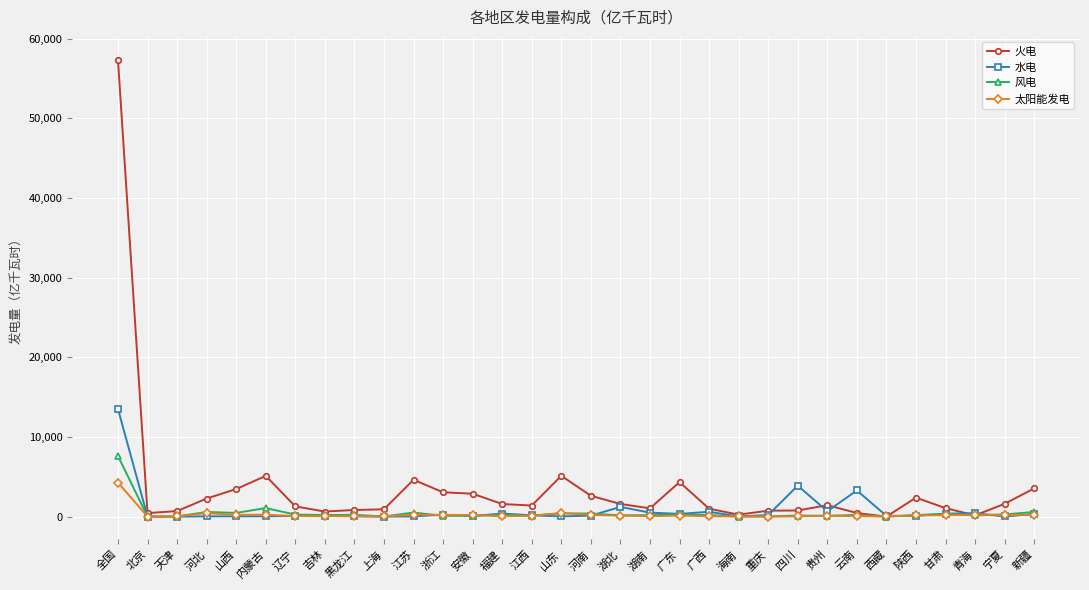

The 火电 series shows 1391.0 at 江西. True or false?

True